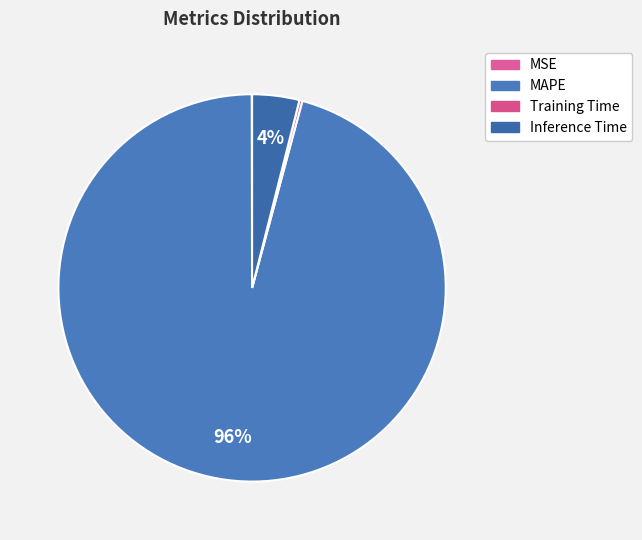

To the nearest percent, what is the average slice percentage?

25%